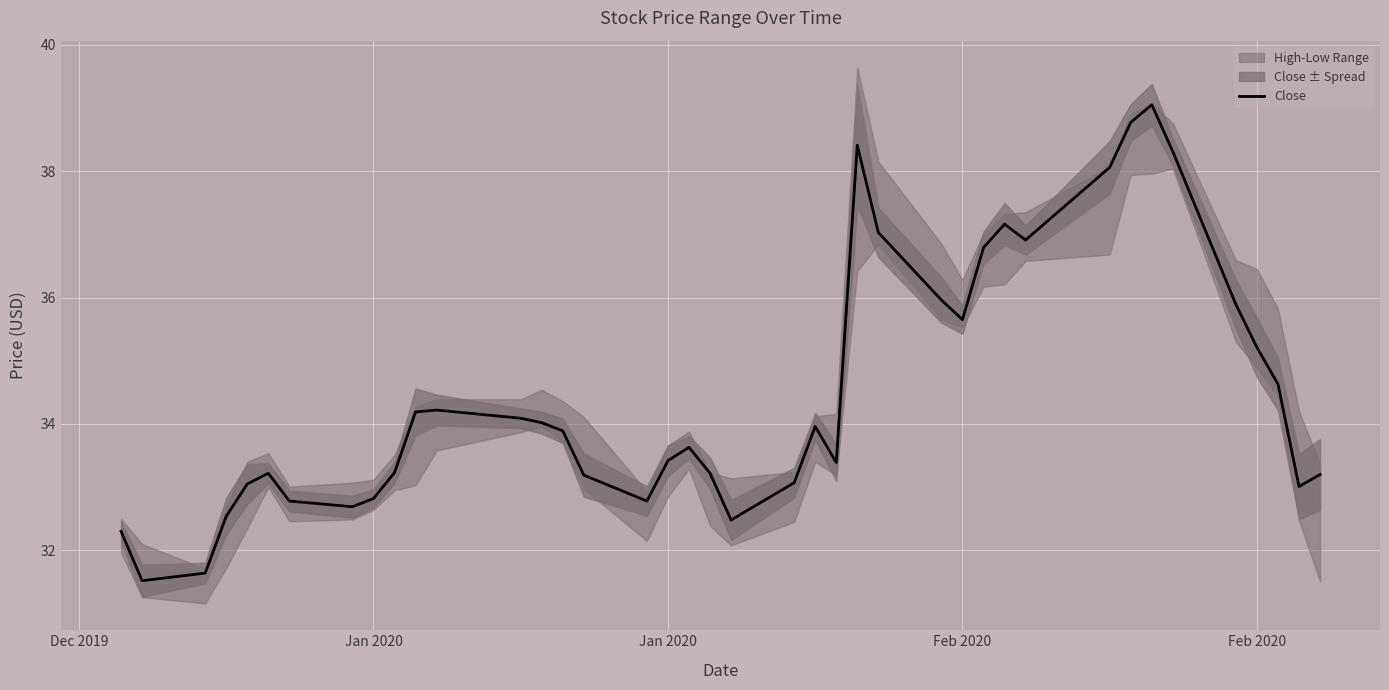

What is the sum of the values at Feb 2020 and 17?

66.0